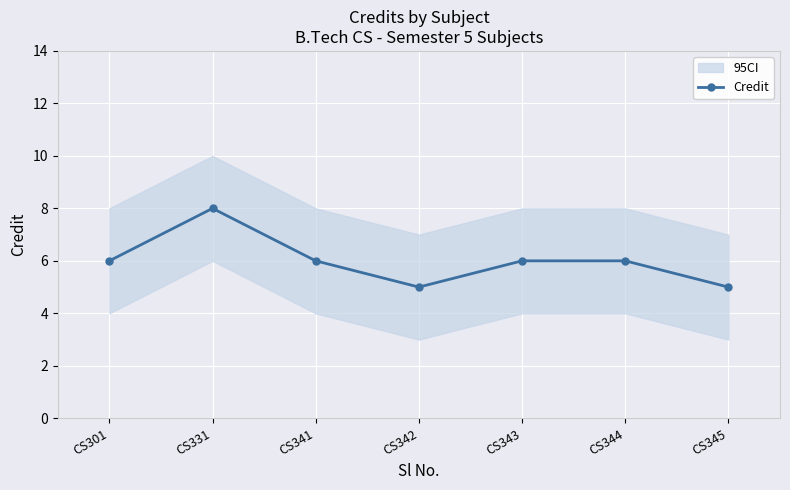

Between CS344 and CS341, which is larger?

CS344